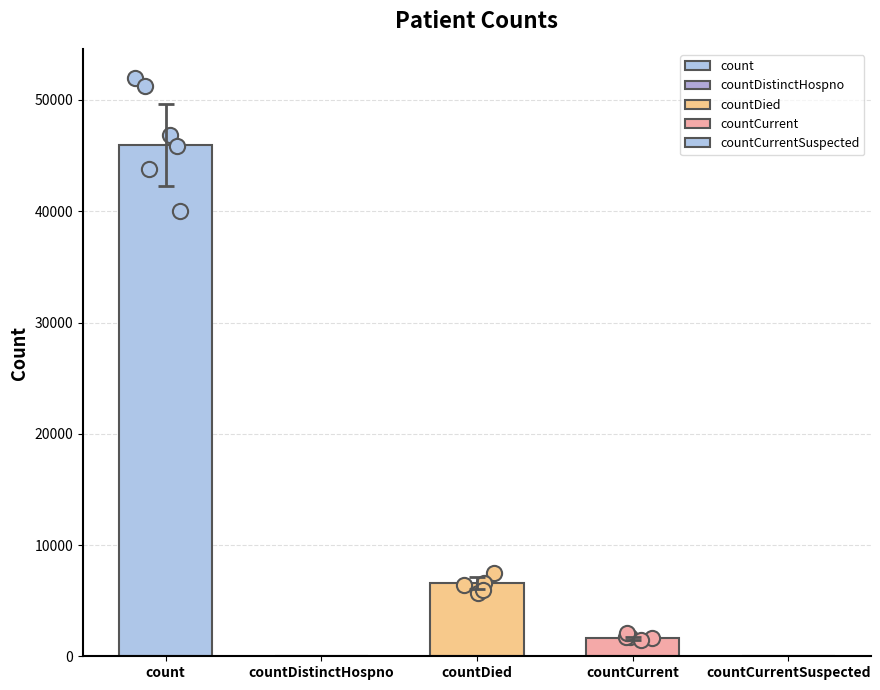

What is the change in value from countDied to countCurrent?

-5011